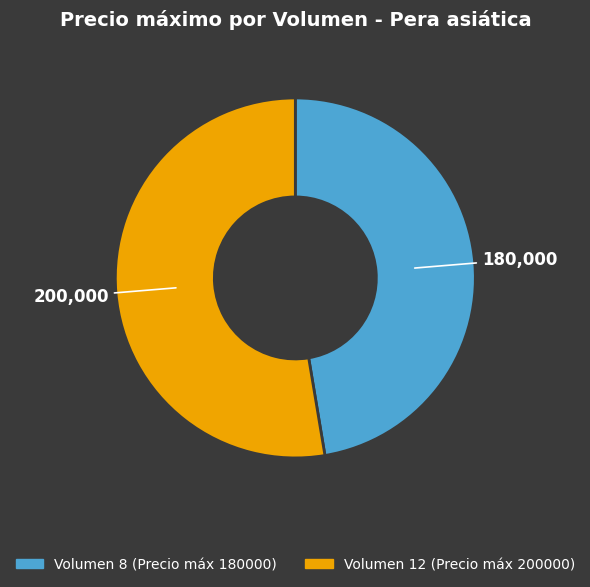

How many slices are in this pie chart?

2